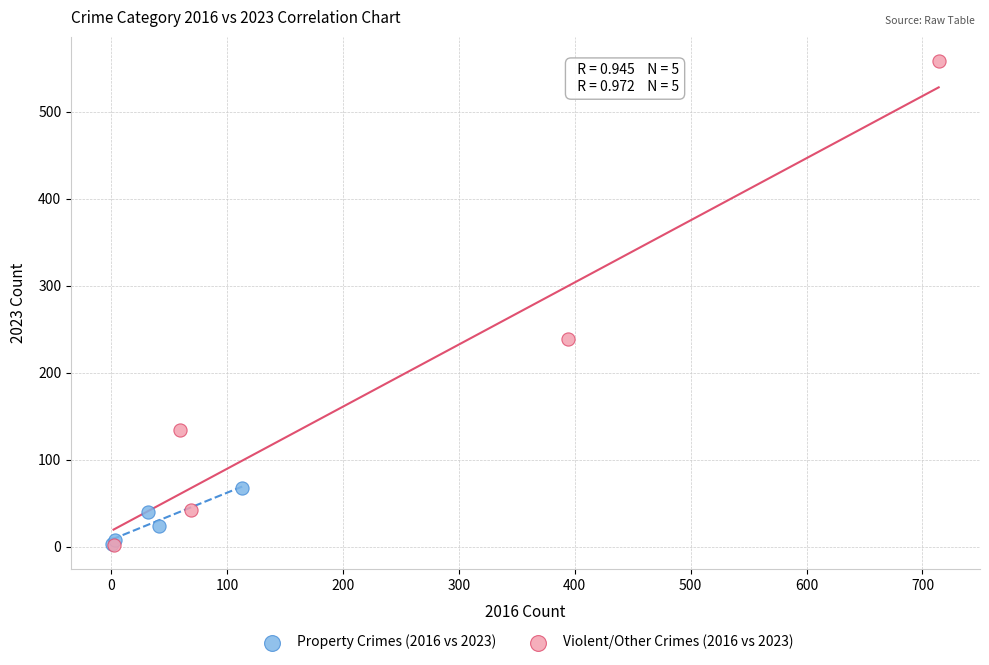

What are all the series names shown in the legend?

Property Crimes (2016 vs 2023), Violent/Other Crimes (2016 vs 2023)